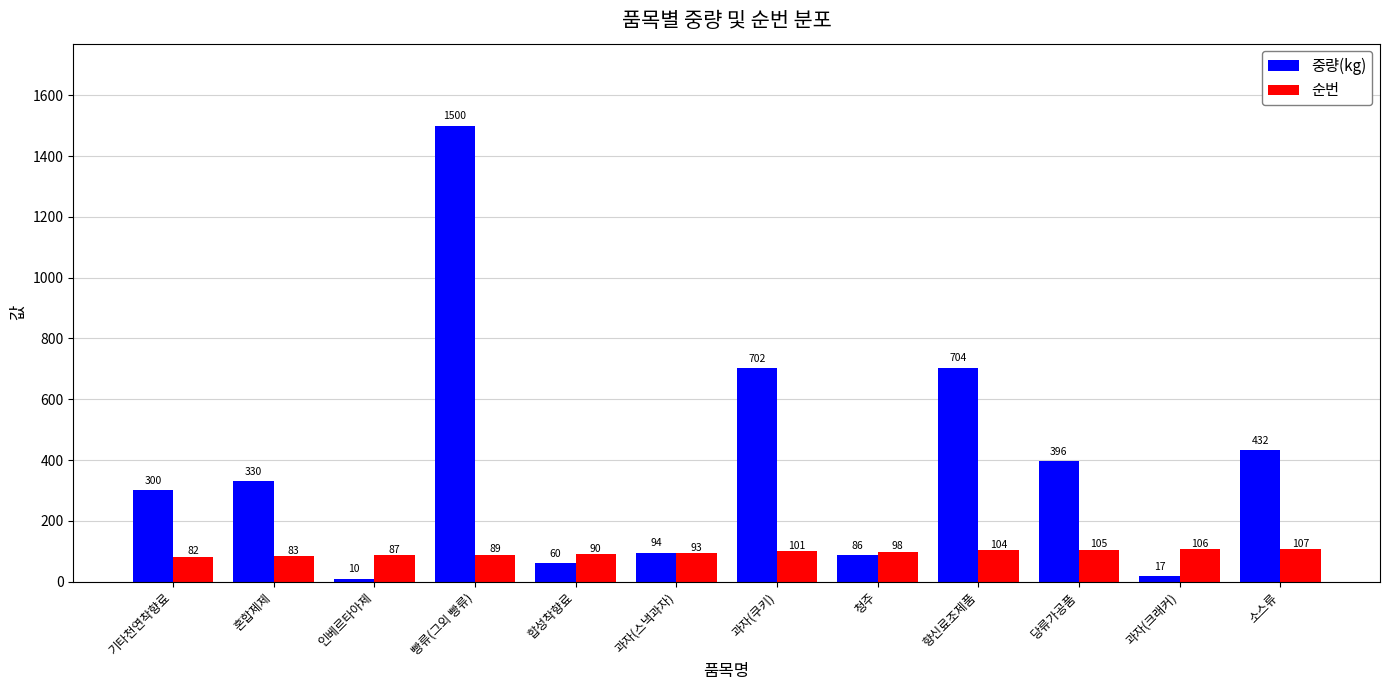

Count the number of data series in this chart.

2